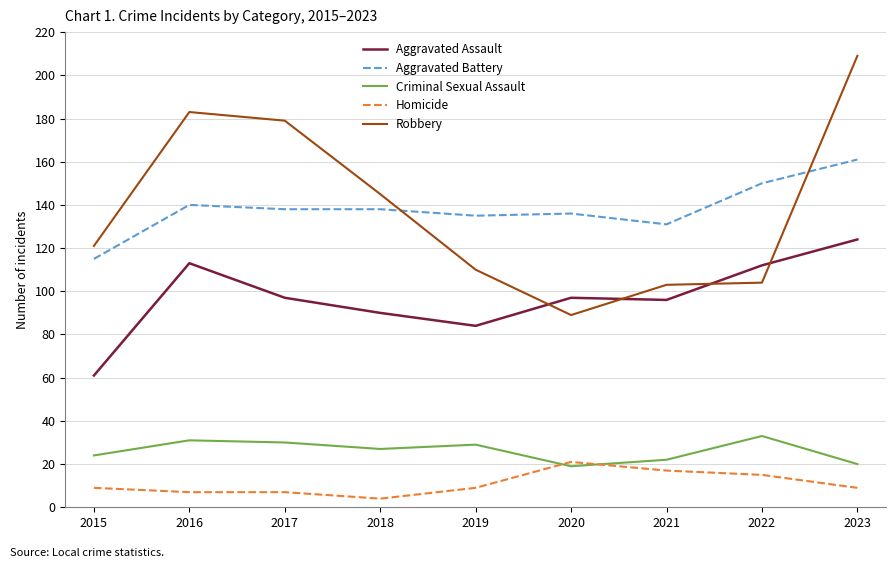

What is the approximate value of Homicide at 2015?

9